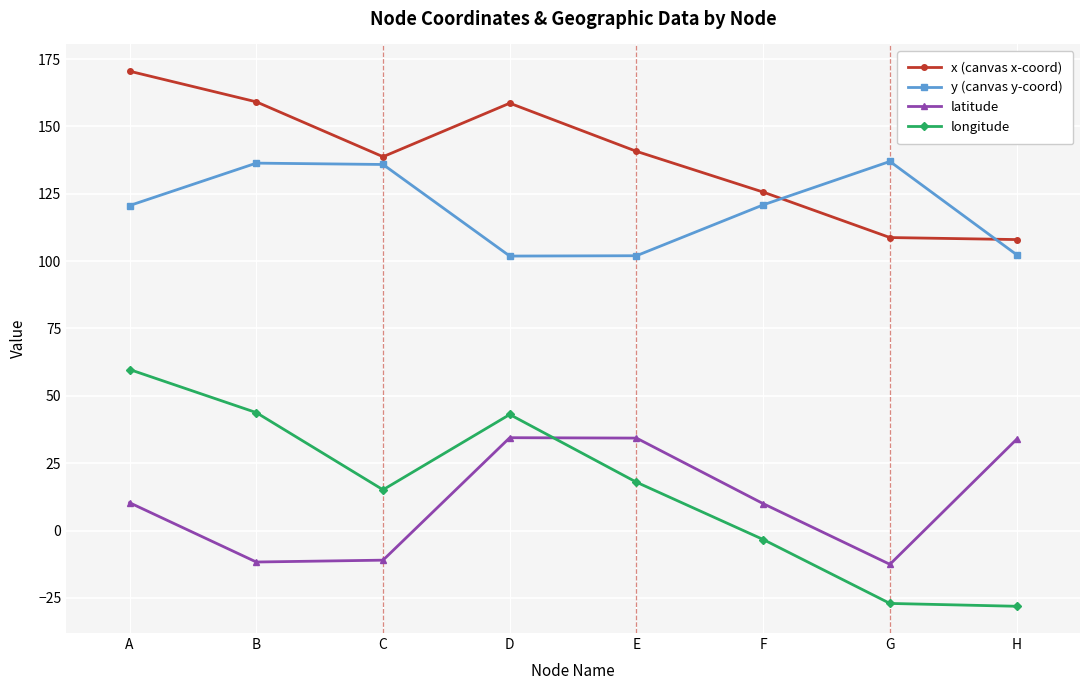

What is the difference between the maximum and second lowest values in the latitude series?

46.1